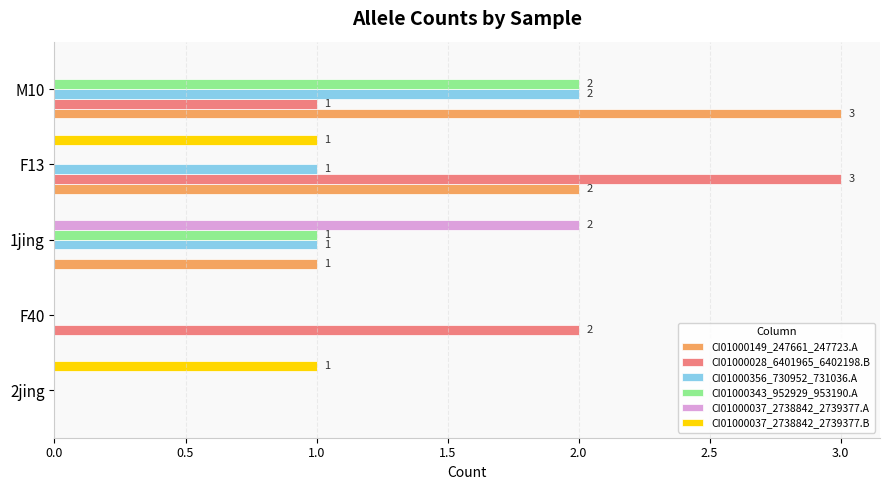

Is the value of CI01000149_247661_247723.A at F13 greater than the value of CI01000356_730952_731036.A at 2jing?

Yes